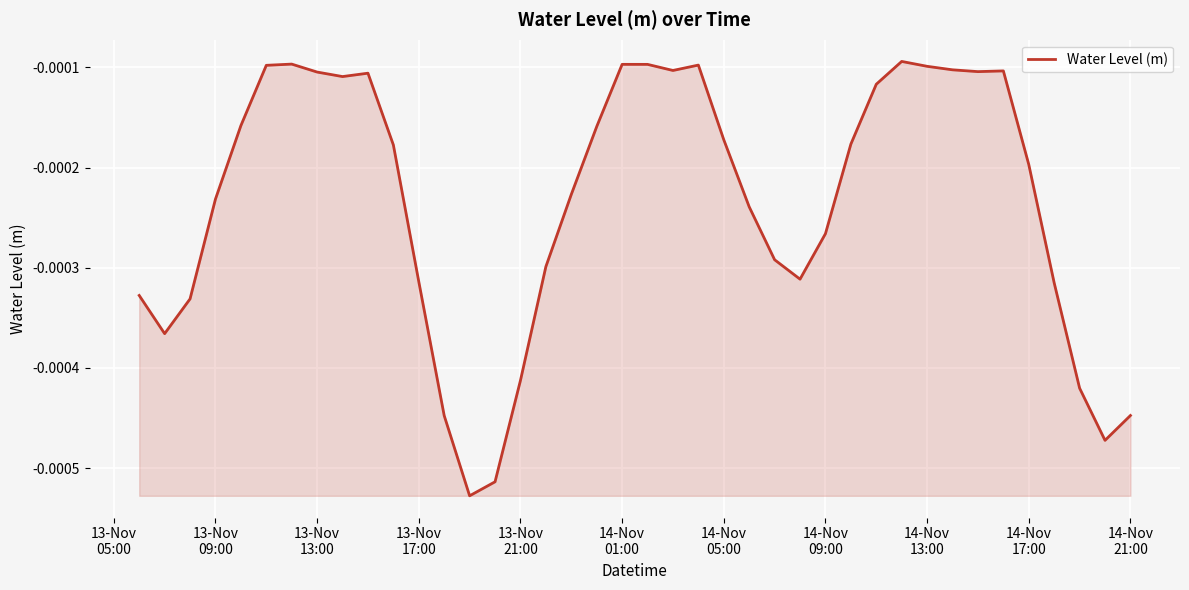

How many lines are shown in the chart?

1